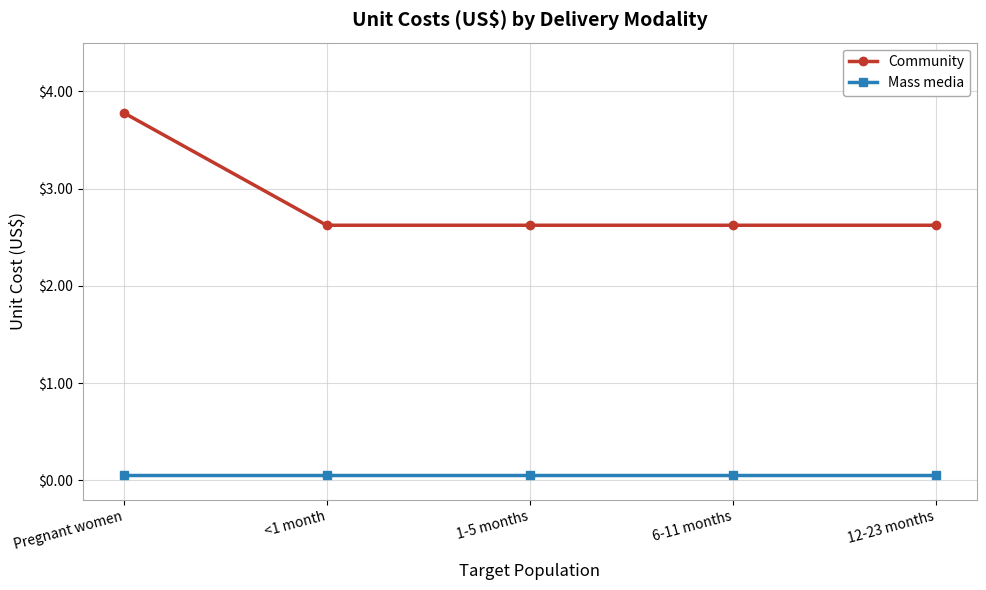

What is the total value across all series at Pregnant women?

3.8